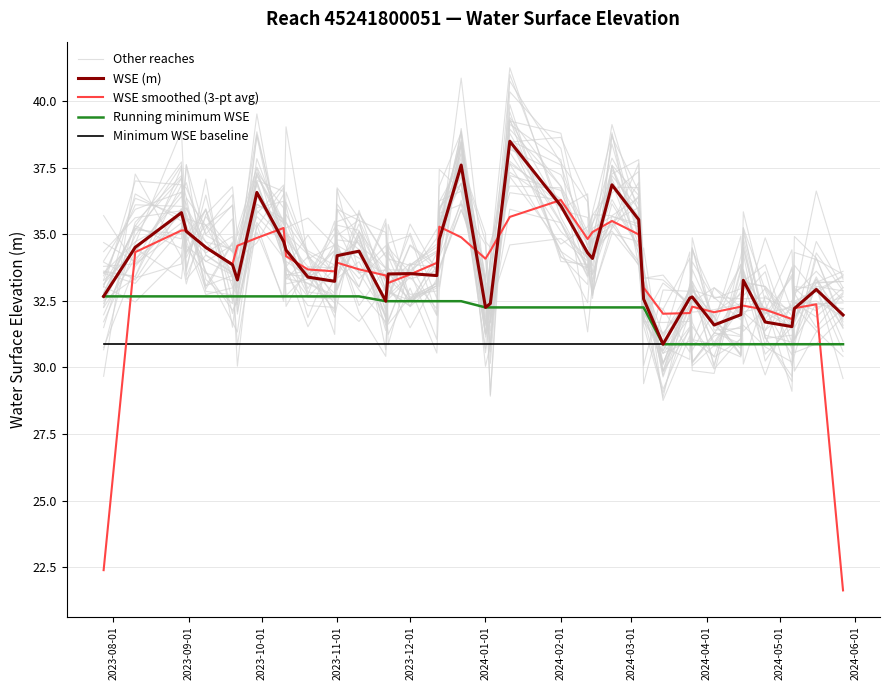

True or false: WSE smoothed (3-pt avg) and Running minimum WSE cross at least once.

True